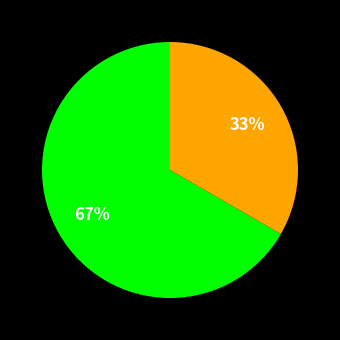

How many slices are in this pie chart?

2